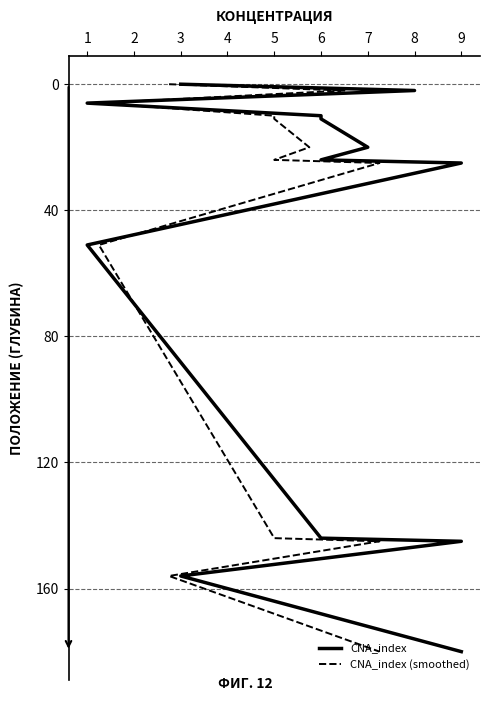

How many lines are shown in the chart?

2